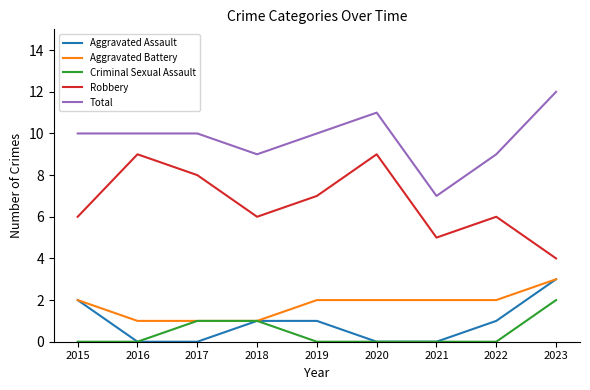

Reading right to left, extract all data points from this chart.

Aggravated Assault: 2023=3	2022=1	2021=0	2020=0	2019=1	2018=1	2017=0	2016=0	2015=2
Aggravated Battery: 2023=3	2022=2	2021=2	2020=2	2019=2	2018=1	2017=1	2016=1	2015=2
Criminal Sexual Assault: 2023=2	2022=0	2021=0	2020=0	2019=0	2018=1	2017=1	2016=0	2015=0
Robbery: 2023=4	2022=6	2021=5	2020=9	2019=7	2018=6	2017=8	2016=9	2015=6
Total: 2023=12	2022=9	2021=7	2020=11	2019=10	2018=9	2017=10	2016=10	2015=10